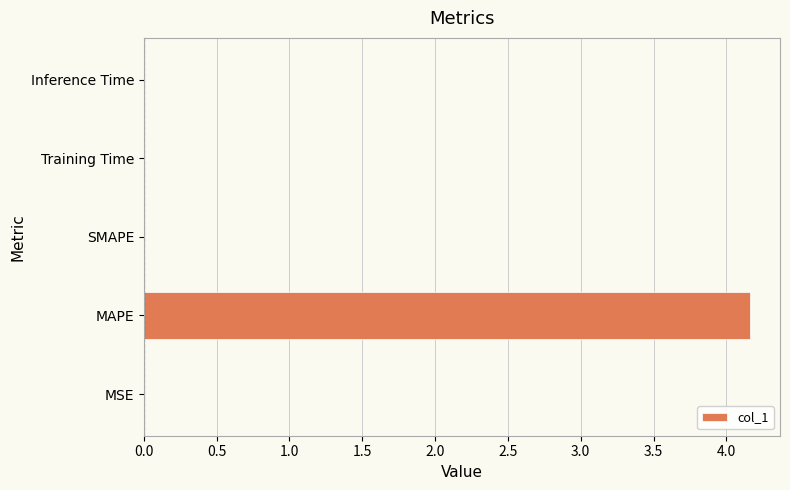

True or false: the data shows 1.2 at MAPE.

False